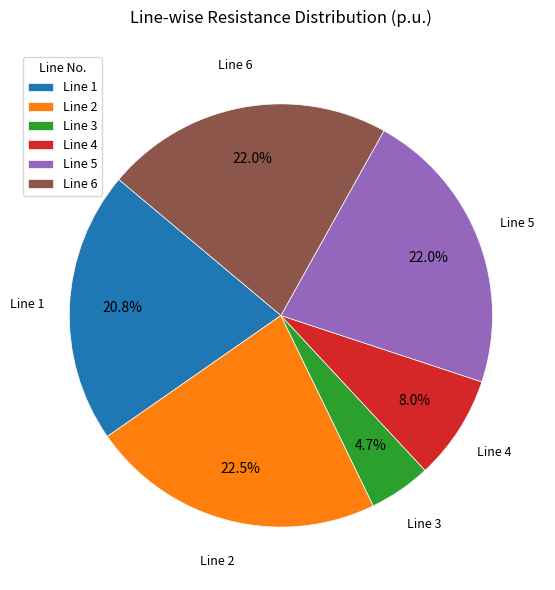

Does any single category account for the majority?

No